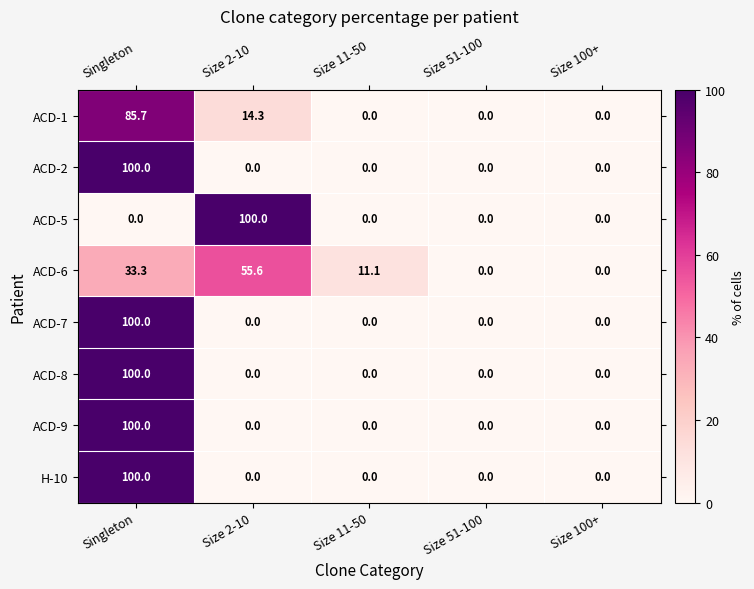

Which series changed the most between Size 11-50 and Size 100+?

ACD-6